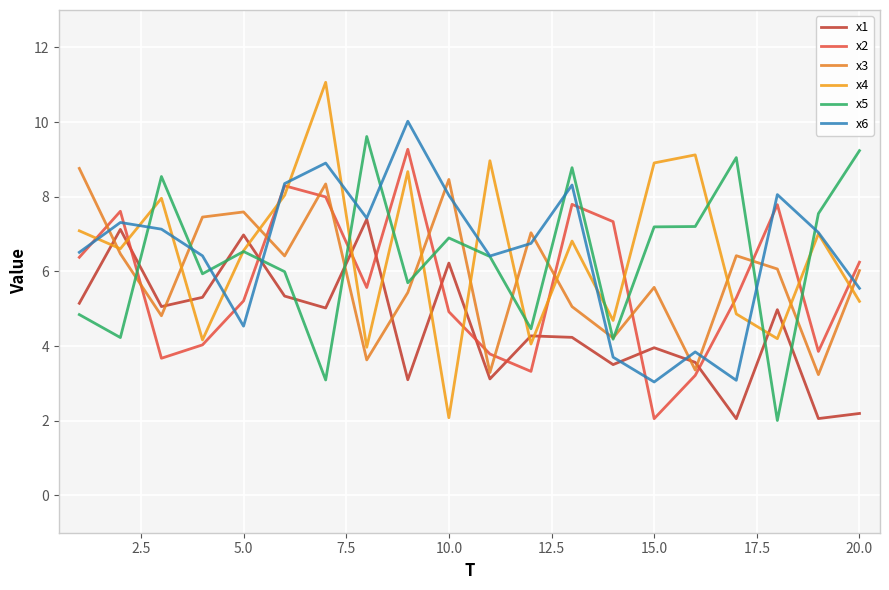

Does the chart display data point markers on the line(s)?

No